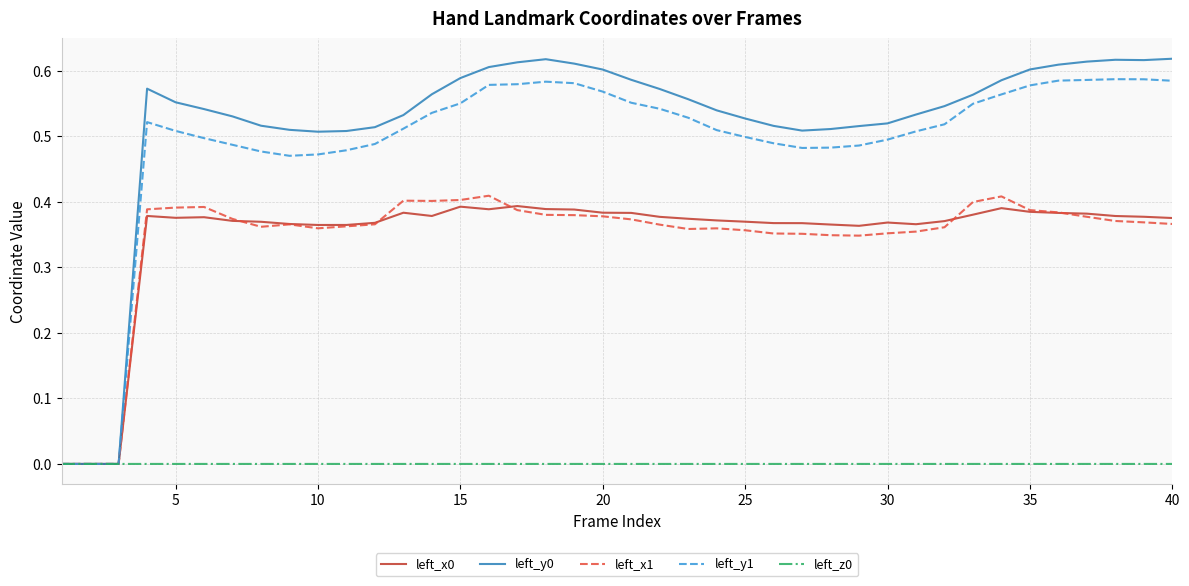

True or false: left_y1 and left_x1 cross at least once.

False